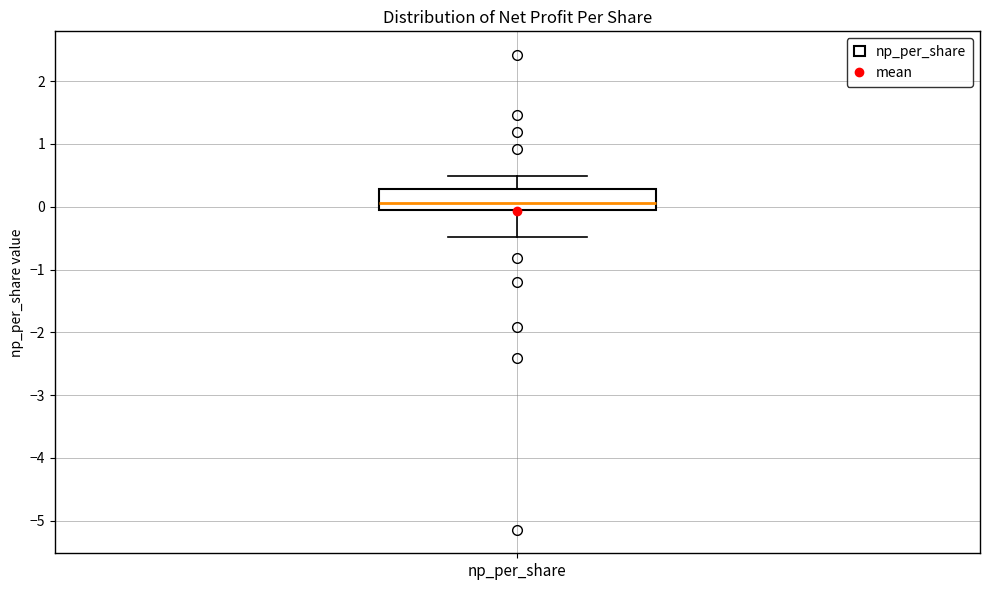

Where is the lower edge of the box for np_per_share on the y-axis? The values are not printed on the chart, so give them approximately, as read against the axis.

0.0